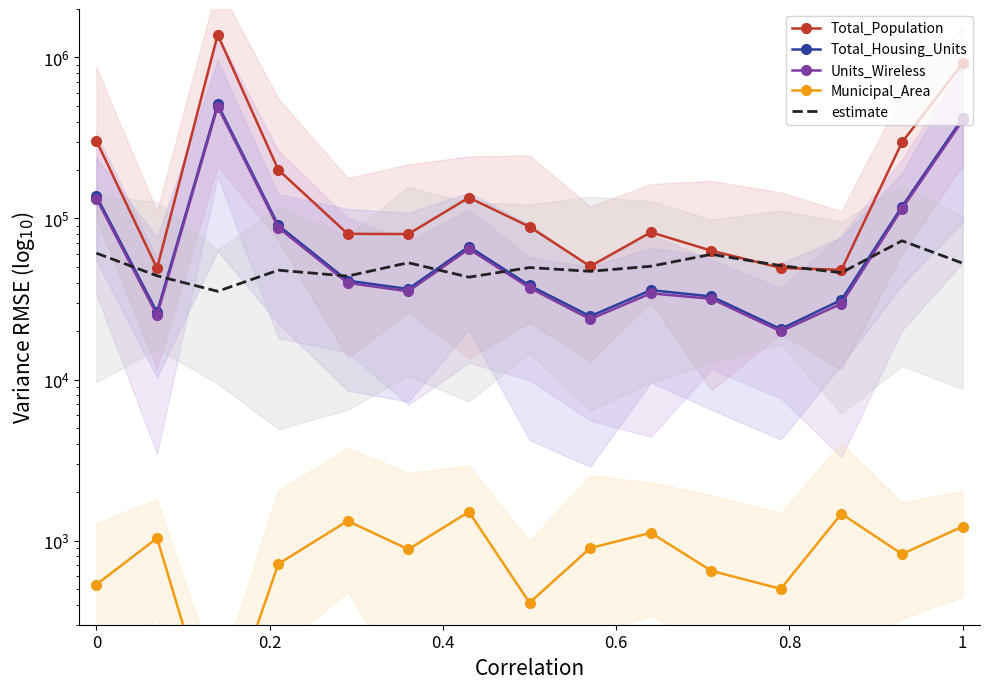

Is this an area chart (filled region under the line)?

No